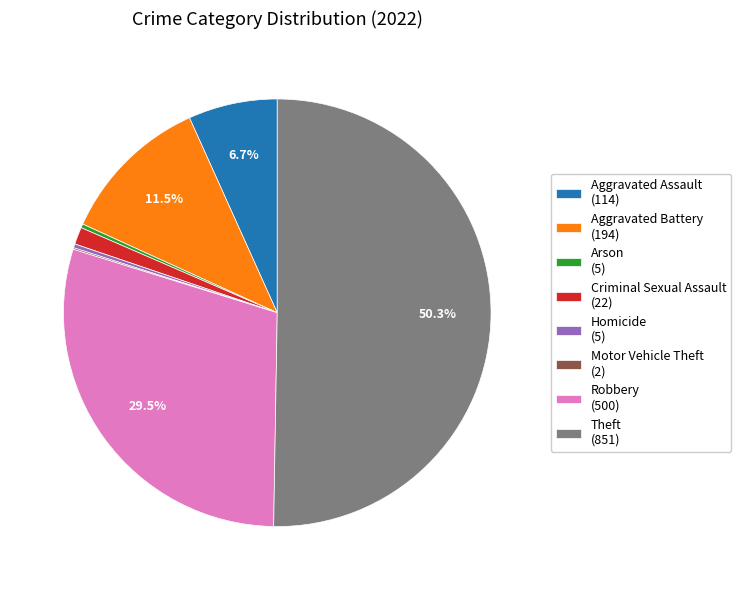

Approximately how many times larger is the value at Robbery (500) compared to Aggravated Battery (194)?

2.6